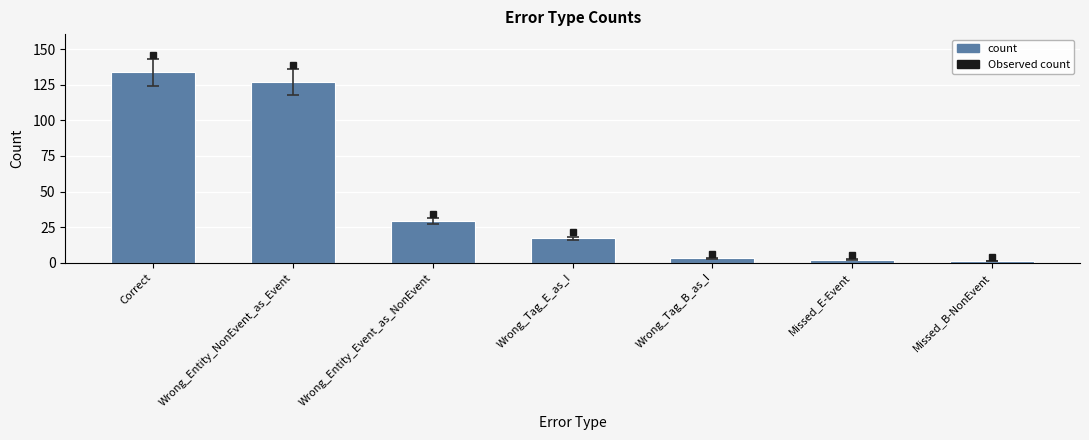

What is the sum of all values?

313